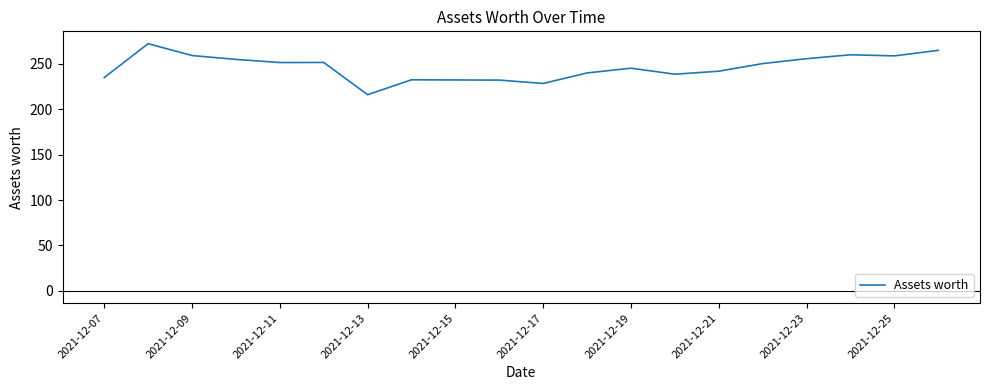

What is the difference between the maximum and minimum values?

56.2